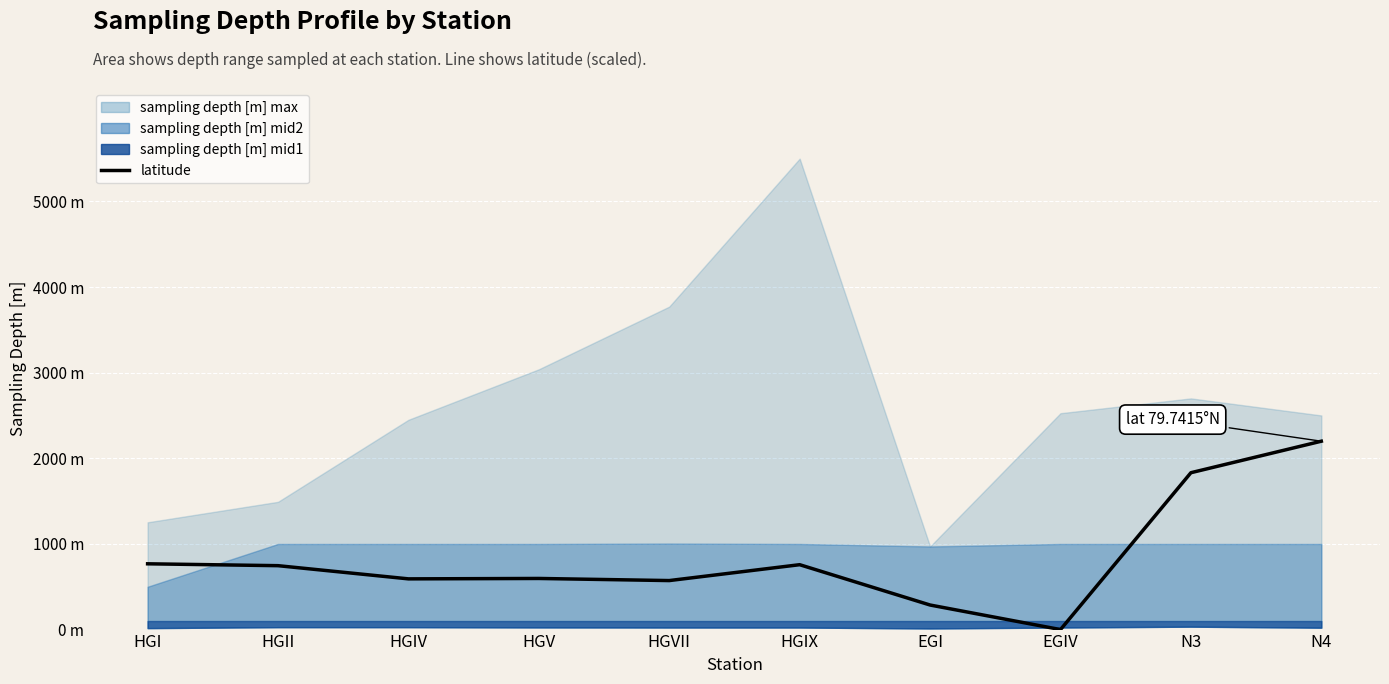

The value at EGIV is 0.0. True or false?

True